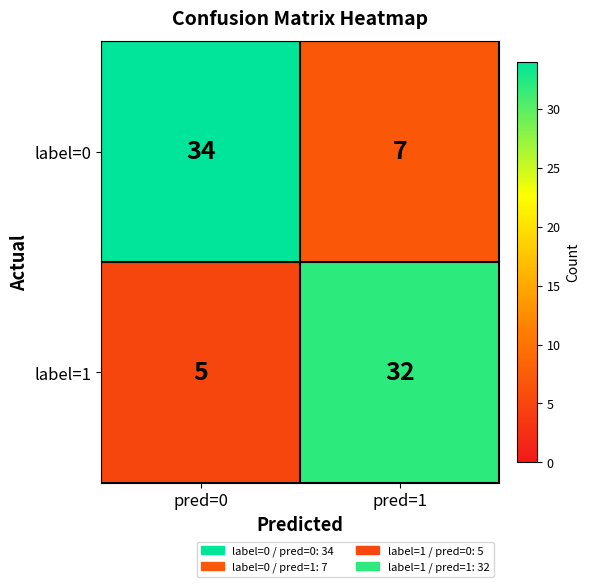

The value of label=1 at pred=1 is 53. True or false?

False